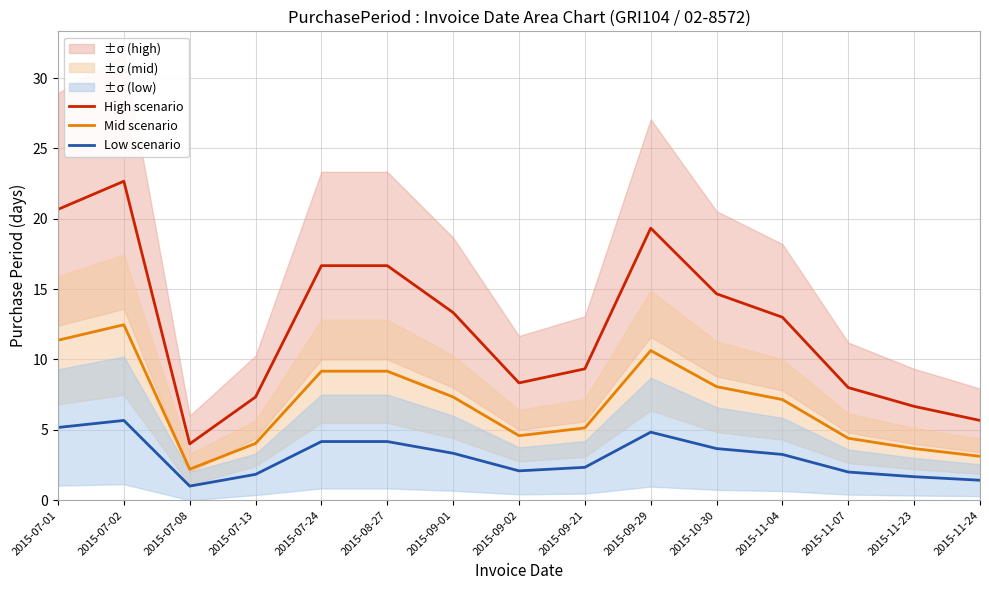

Reading left to right, transcribe all the data shown in this chart.

High scenario: 20.7	22.7	4.0	7.3	16.7	16.7	13.3	8.3	9.3	19.3	14.7	13.0	8.0	6.7	5.7
Mid scenario: 11.4	12.5	2.2	4.0	9.2	9.2	7.3	4.6	5.1	10.6	8.1	7.1	4.4	3.7	3.1
Low scenario: 5.2	5.7	1.0	1.8	4.2	4.2	3.3	2.1	2.3	4.8	3.7	3.2	2.0	1.7	1.4